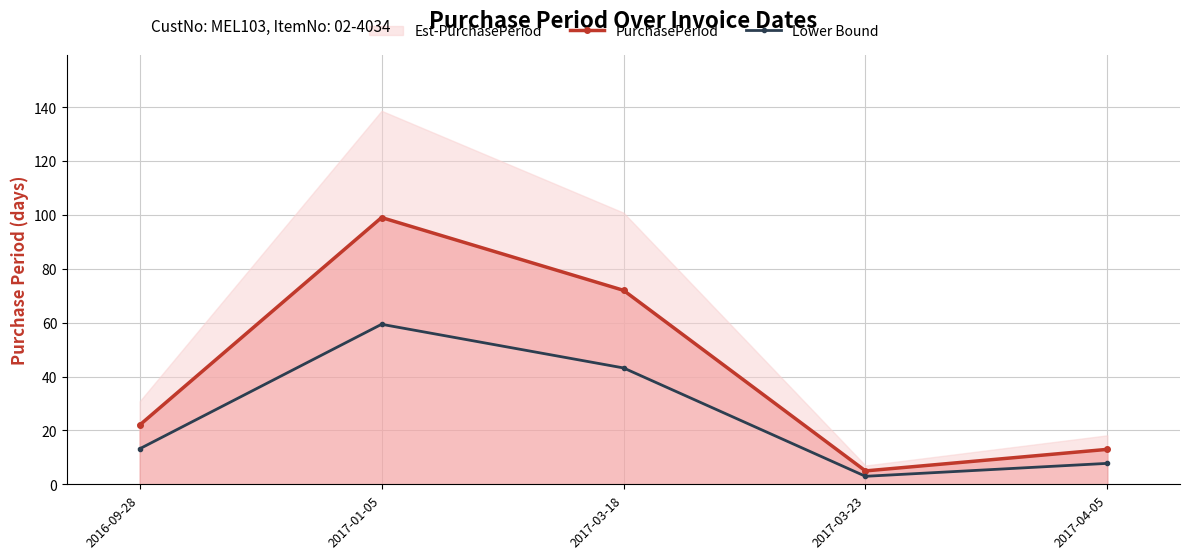

The value of PurchasePeriod at 2017-04-05 is 4. True or false?

False